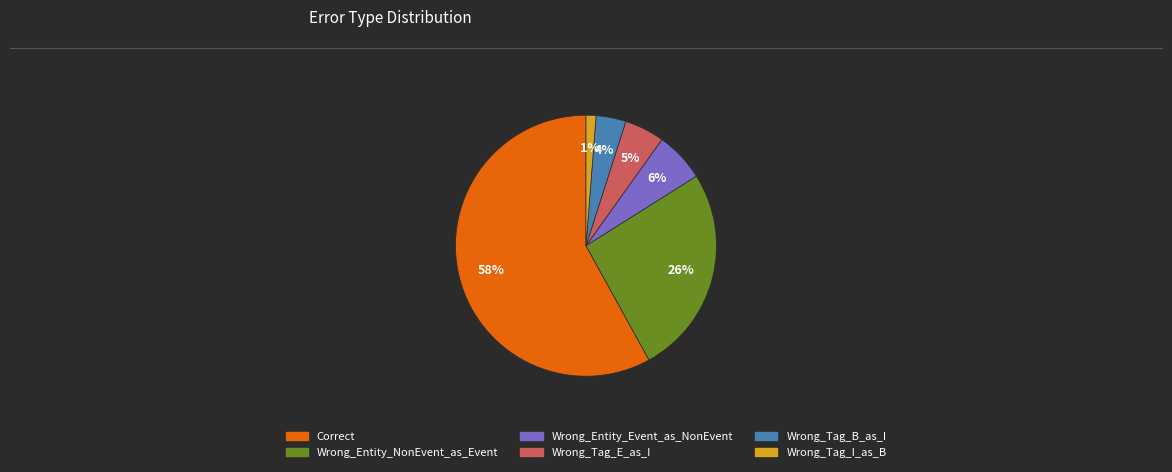

To the nearest percent, what percentage of the pie is Wrong_Tag_I_as_B?

1%